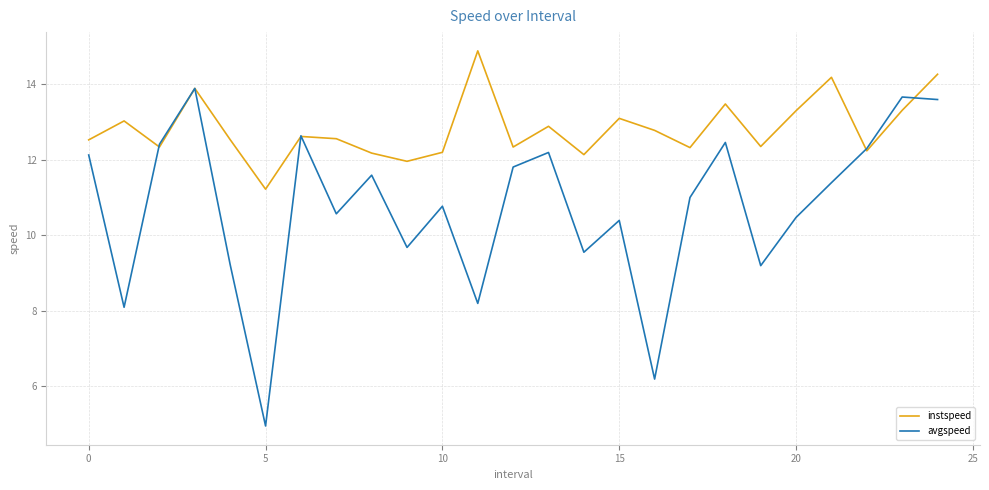

Which series has the widest spread of values?

avgspeed